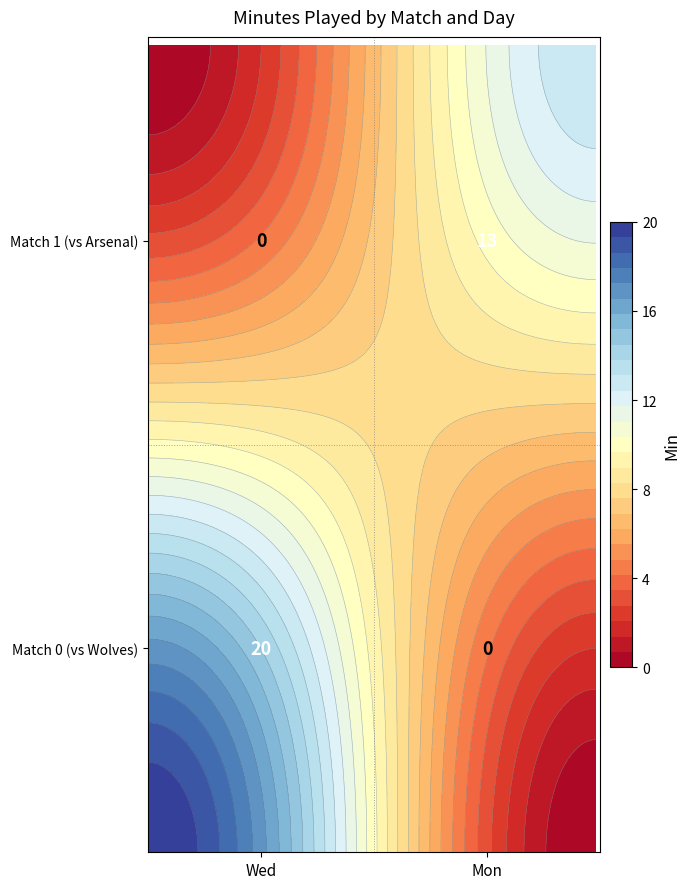

What value does the 1 series have at Mon, to the nearest 5?

15